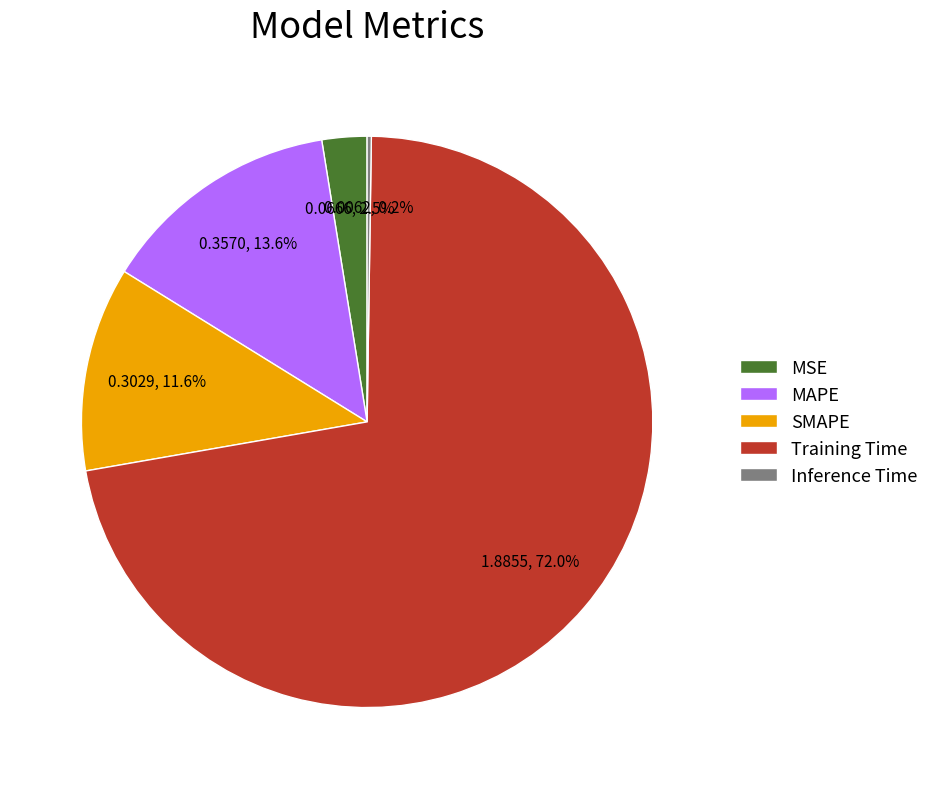

Is it true that Training Time is 82% of the pie?

False